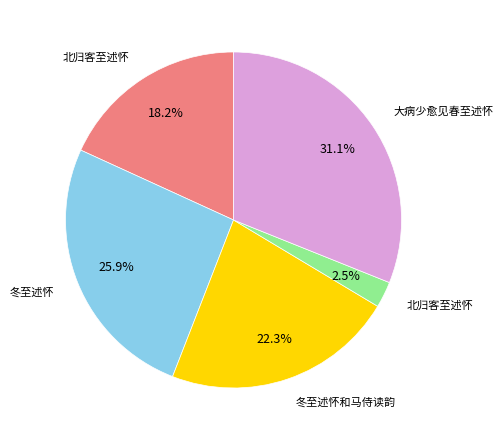

To the nearest percent, what is the average slice percentage?

20%